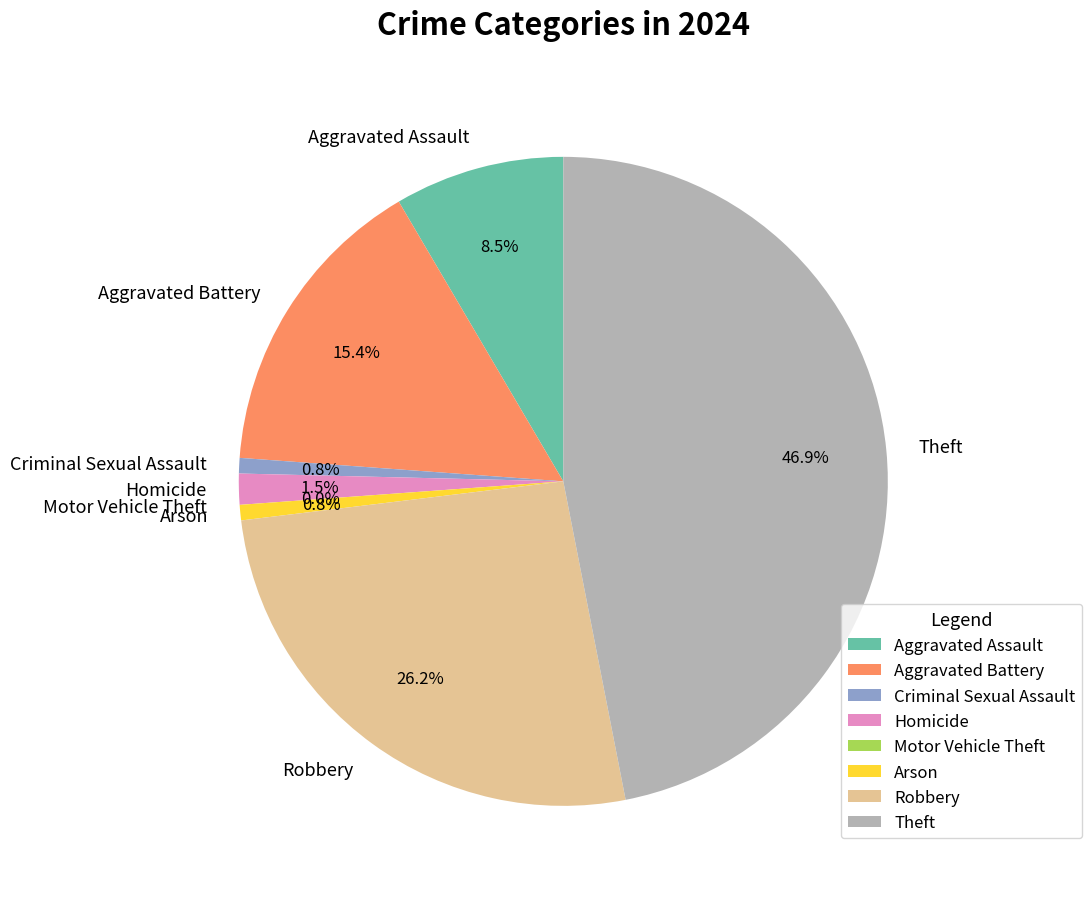

The Robbery slice represents 20% of the pie. True or false?

False